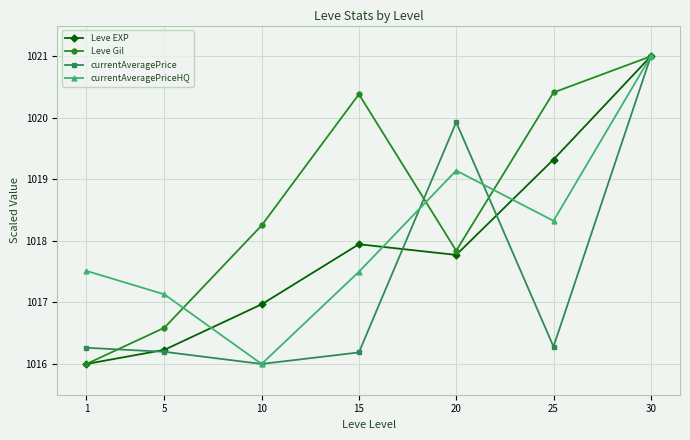

Is the value of Leve EXP at 30 greater than the value of currentAveragePrice at 25?

Yes